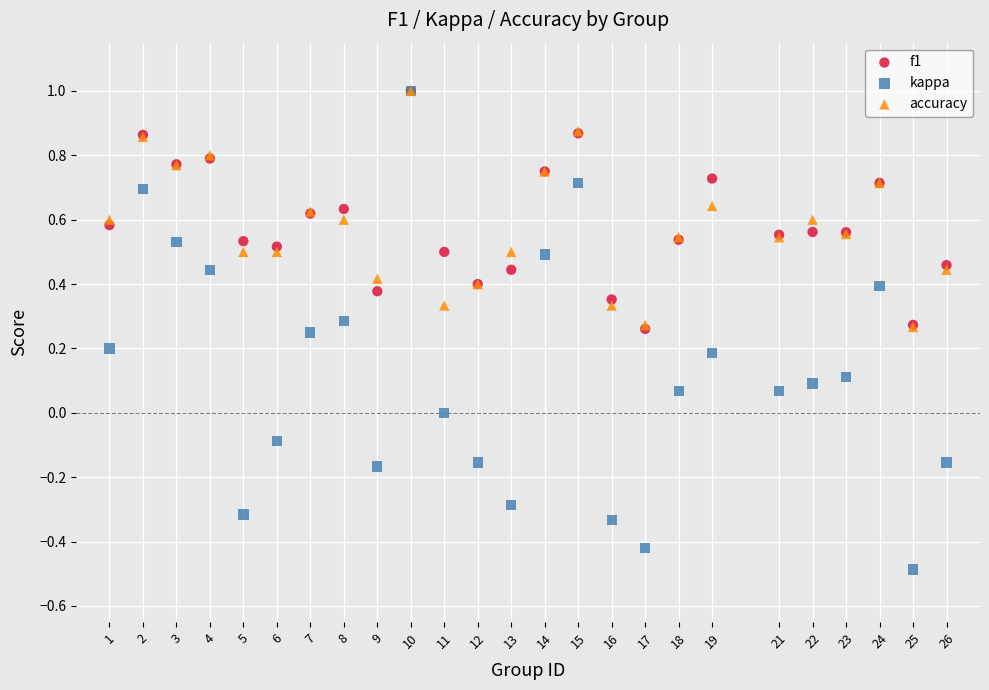

What are all the series names shown in the legend?

f1, kappa, accuracy